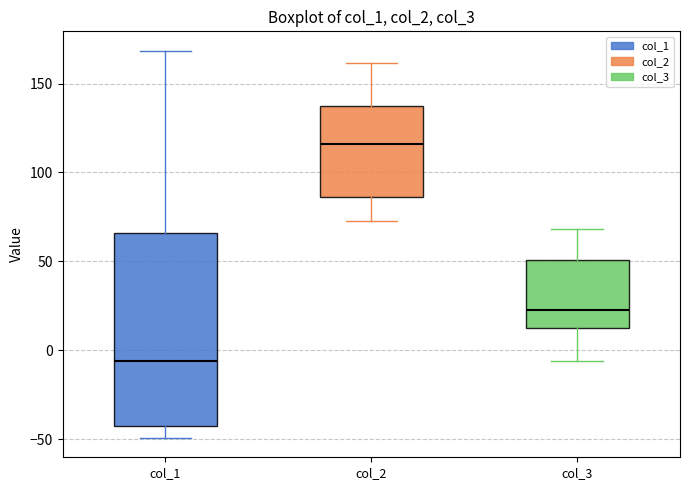

Where does the upper whisker of the box for col_3 end on the y-axis? The values are not printed on the chart, so give them approximately, as read against the axis.

70